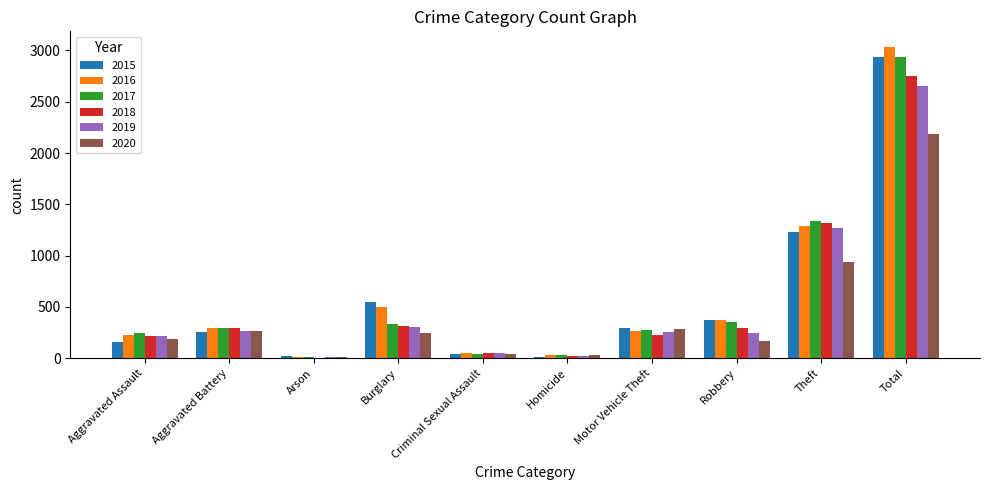

Which series has the widest spread of values?

2016